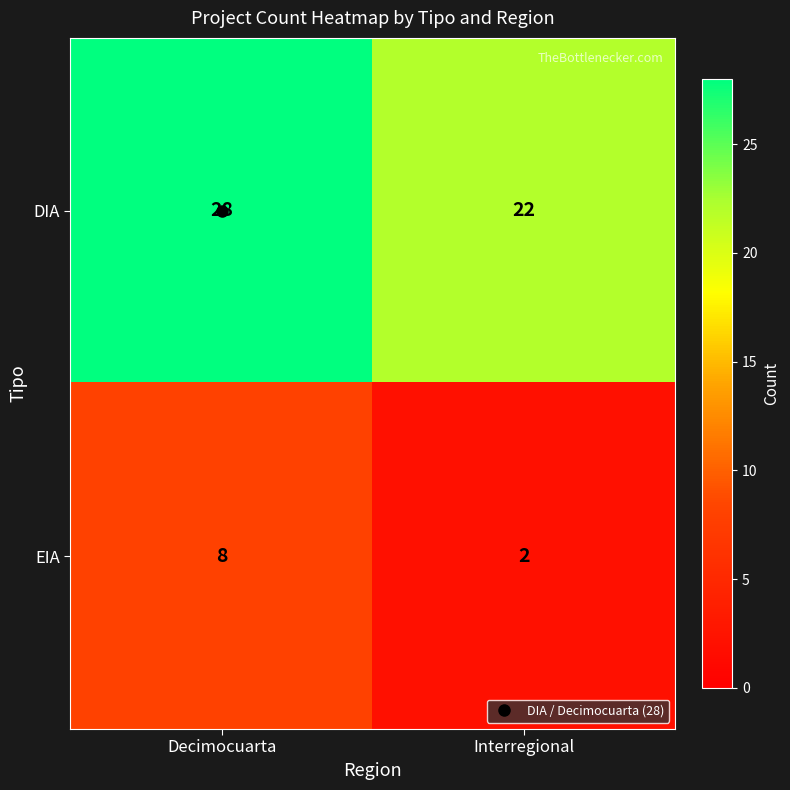

True or false: DIA has a value of 18 at Decimocuarta.

False